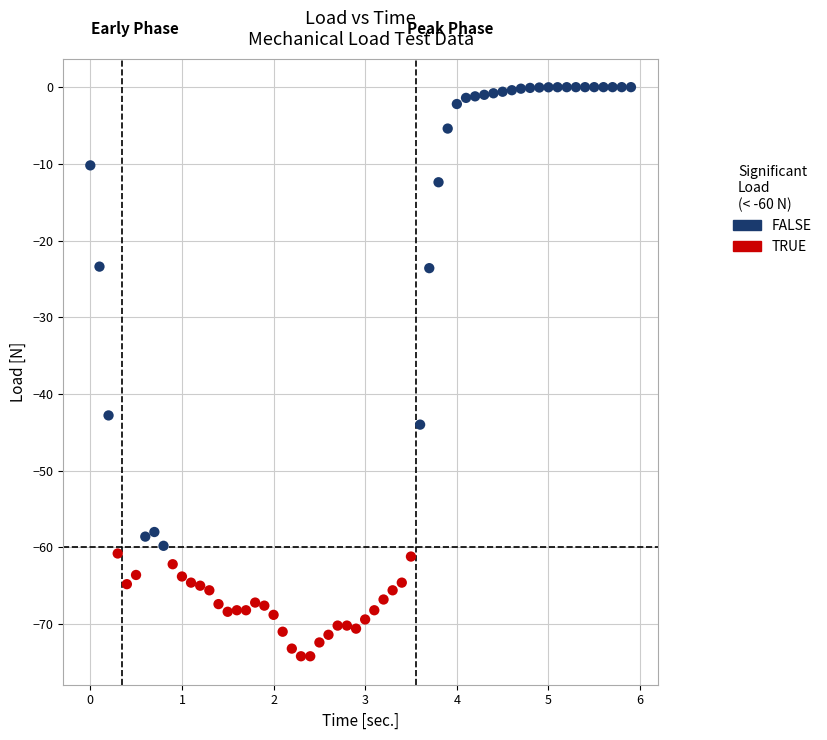

Which series contains the highest Y value?

FALSE